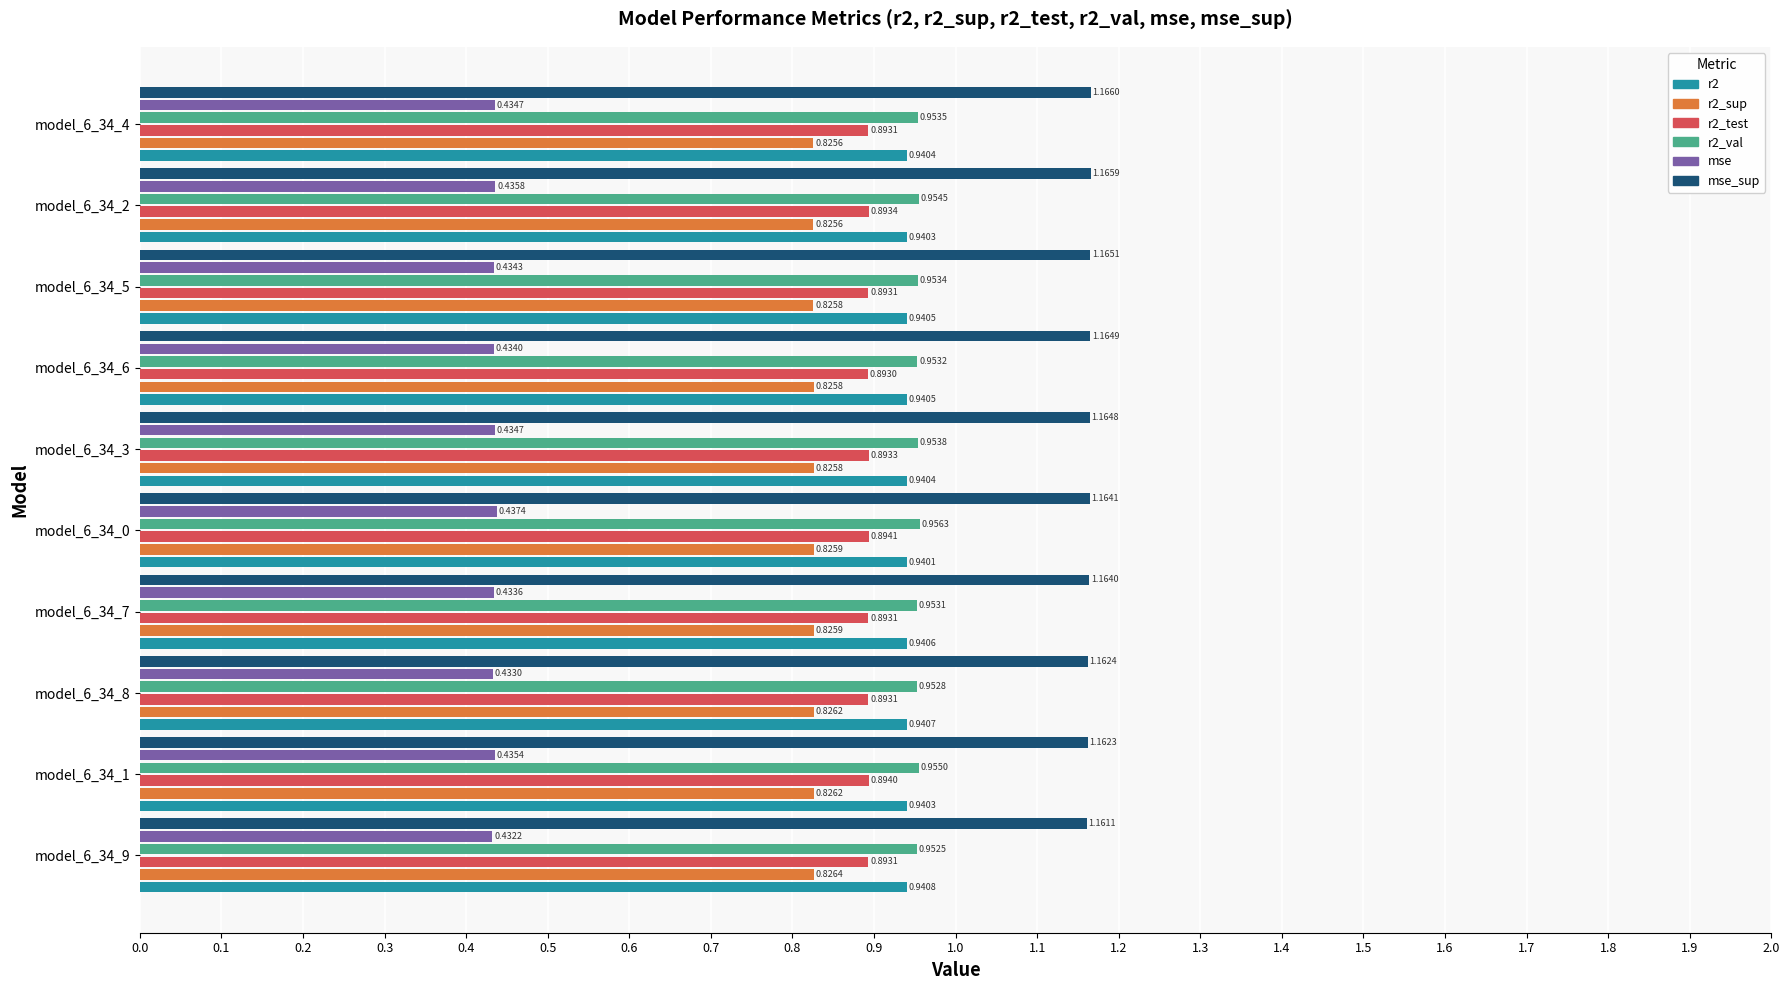

Rank the series by their maximum value, from highest to lowest.

mse_sup, r2_val, r2, r2_test, r2_sup, mse